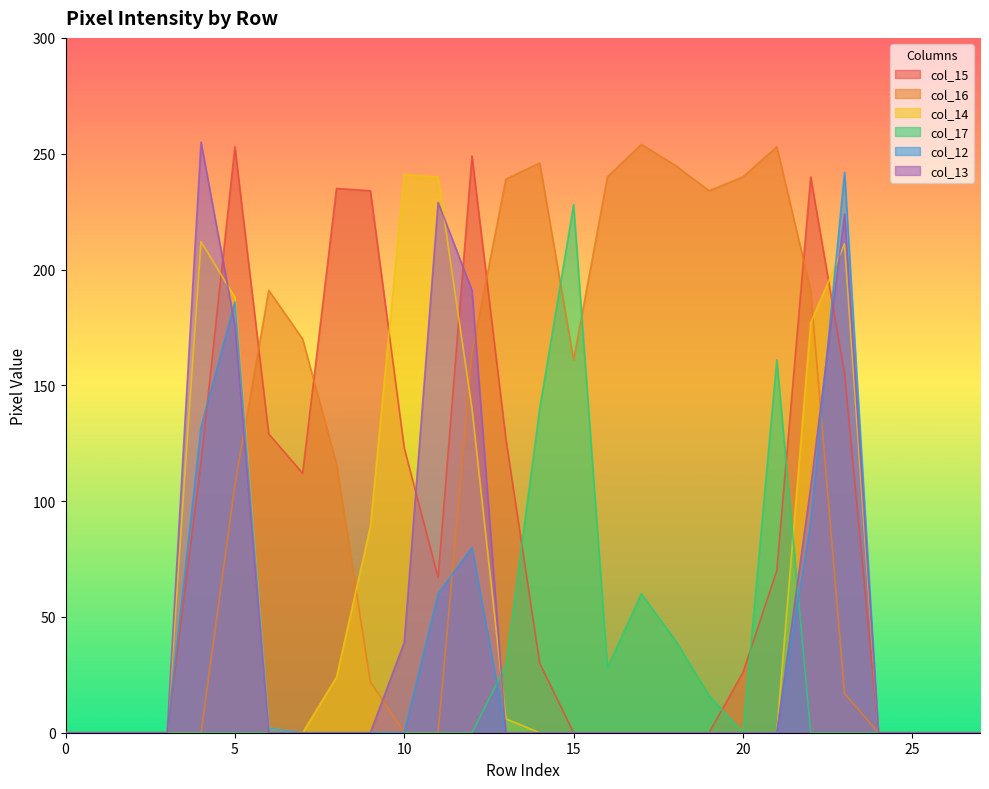

True or false: col_15 has a value of 108 at 27.

False